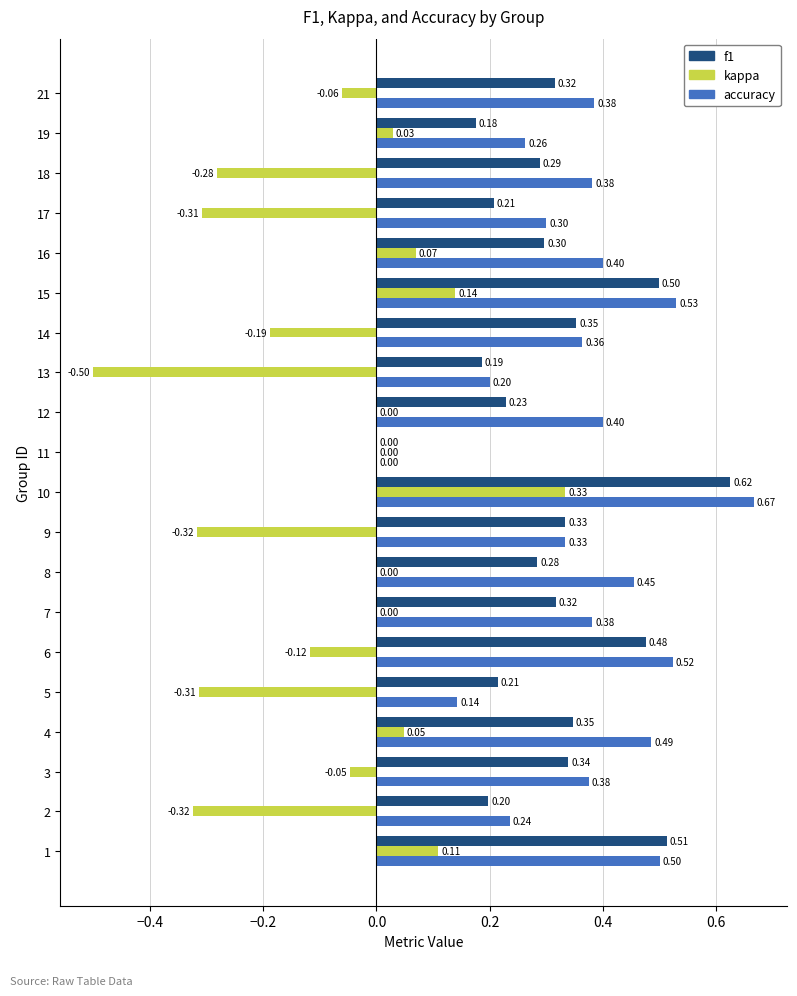

At which category is the sum across all series the highest?

10